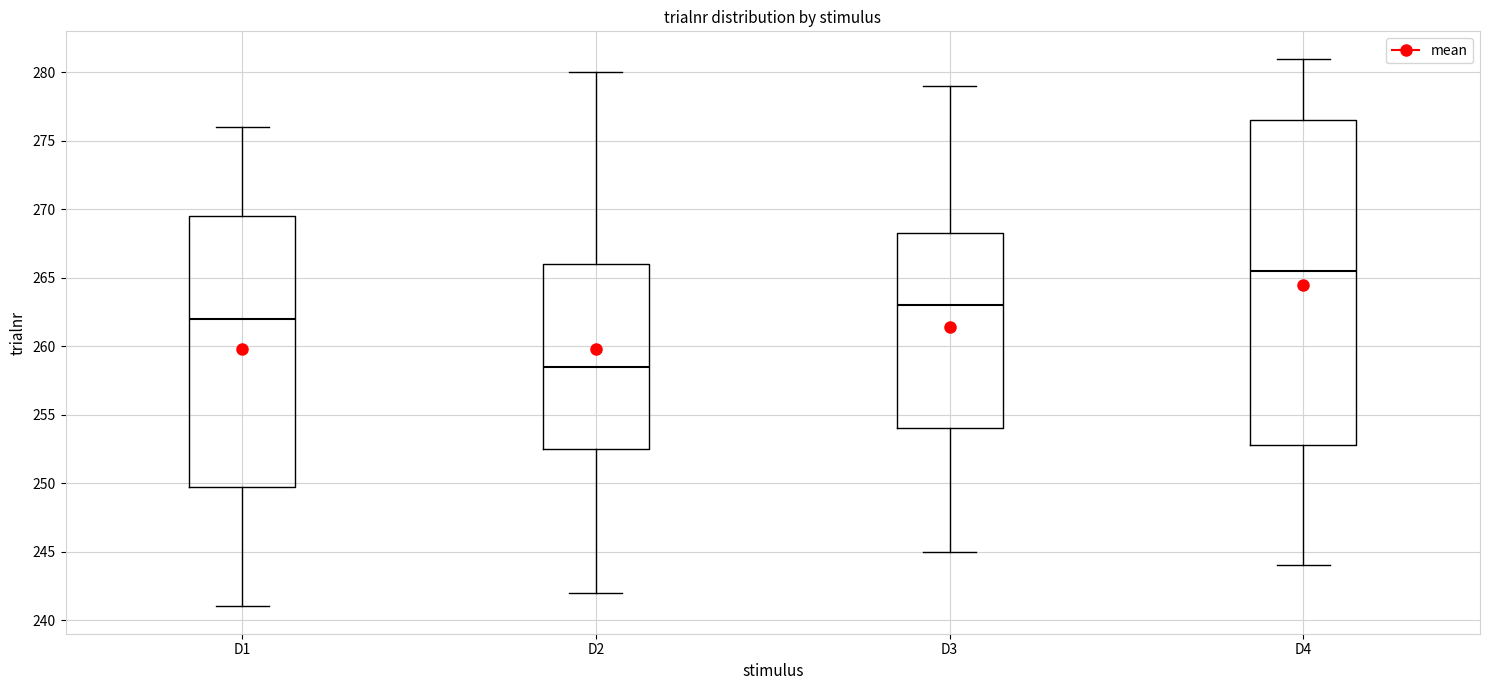

Reading left to right, transcribe this box plot: for each box, give where its median line is, the range the box spans, and where its two whiskers end, as read against the y-axis. The values are not printed on the chart, so give them approximately, as read against the axis.

D1: median 262.0, box 250.0 to 269.5, whiskers 241.0 to 276.0
D2: median 258.5, box 252.5 to 266.0, whiskers 242.0 to 280.0
D3: median 263.0, box 254.0 to 268.5, whiskers 245.0 to 279.0
D4: median 265.5, box 253.0 to 276.5, whiskers 244.0 to 281.0